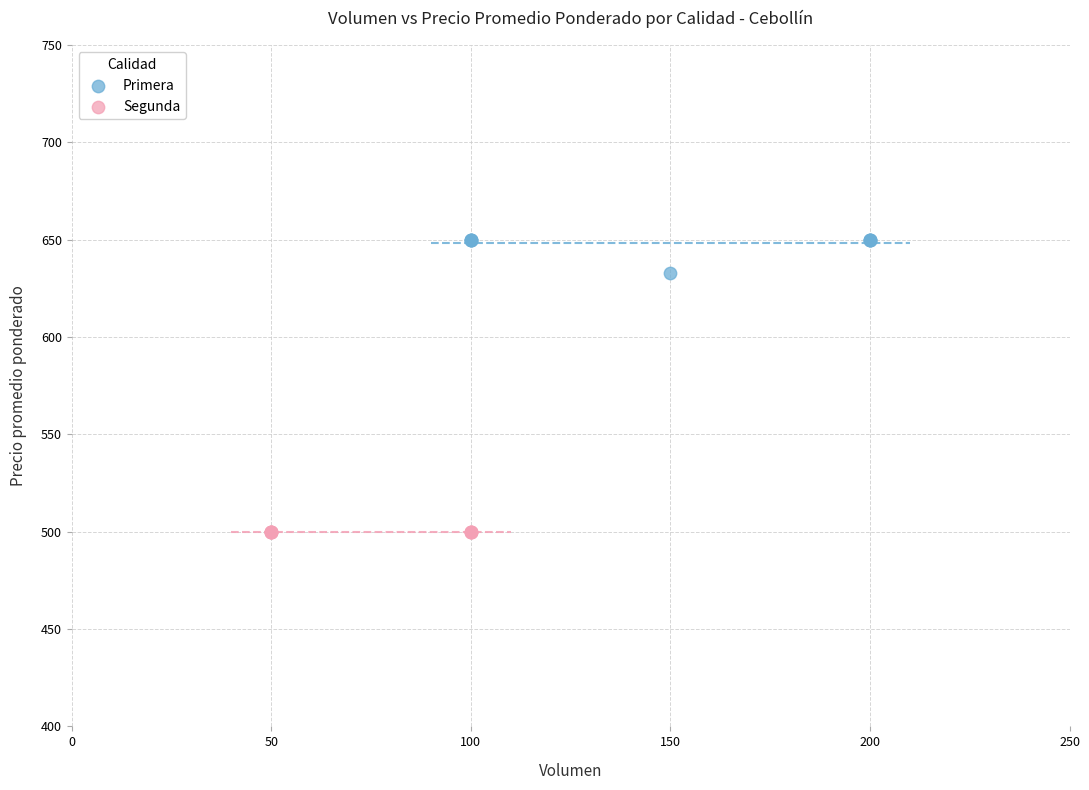

Which series contains the lowest Y value?

Segunda